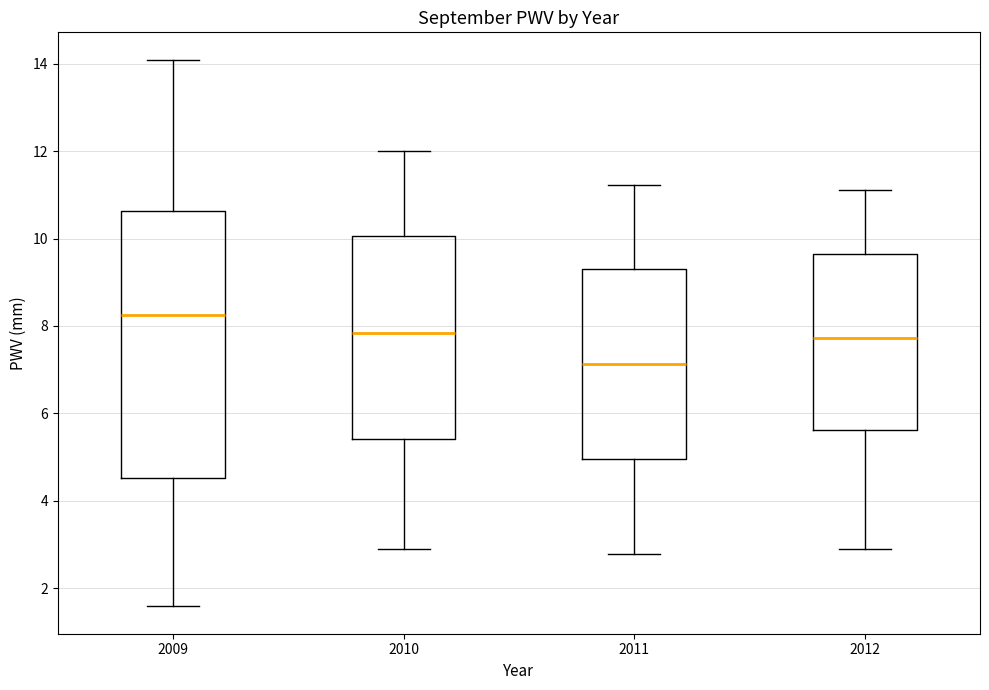

Reading left to right, transcribe this box plot: for each box, give where its median line is, the range the box spans, and where its two whiskers end, as read against the y-axis. The values are not printed on the chart, so give them approximately, as read against the axis.

2009: median 8.2, box 4.6 to 10.6, whiskers 1.6 to 14.0
2010: median 7.8, box 5.4 to 10.0, whiskers 2.8 to 12.0
2011: median 7.2, box 5.0 to 9.4, whiskers 2.8 to 11.2
2012: median 7.8, box 5.6 to 9.6, whiskers 2.8 to 11.2